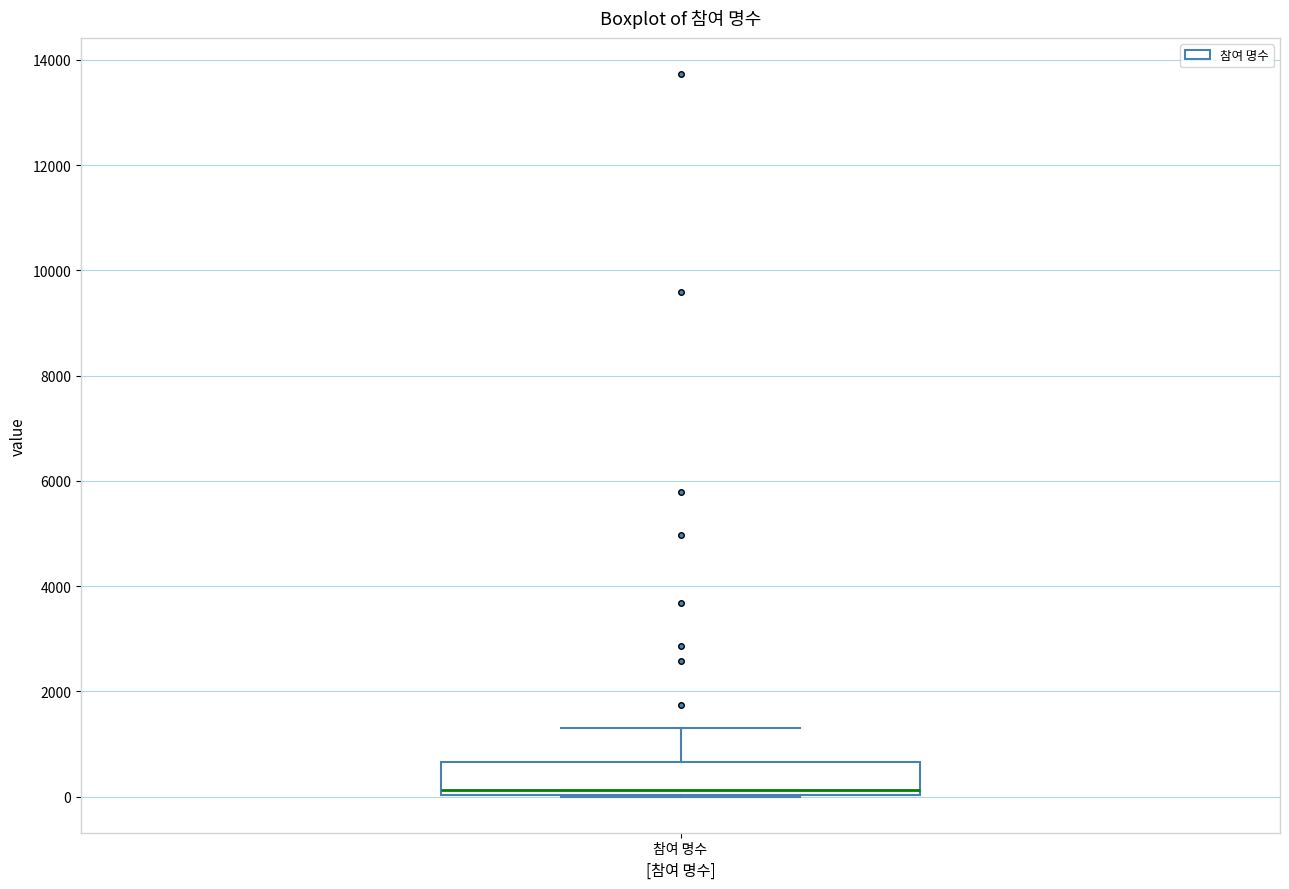

Read this box plot against the y-axis: the position of the median line, the range covered by the box, and the ends of both whiskers. The values are not printed on the chart, so give them approximately, as read against the axis.

median 200, box 0 to 600, whiskers 0 to 1400